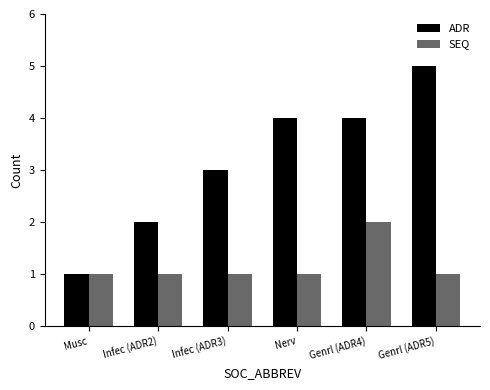

What is the label of the 6th bar from the left?

Genrl (ADR5)